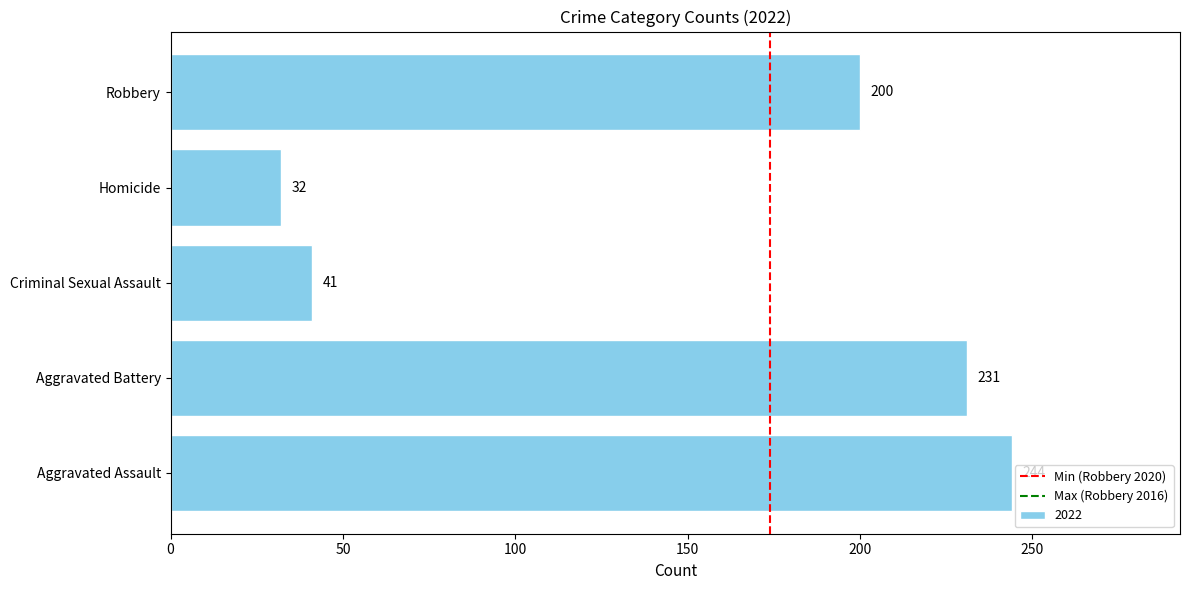

What is the sum of all values?

748